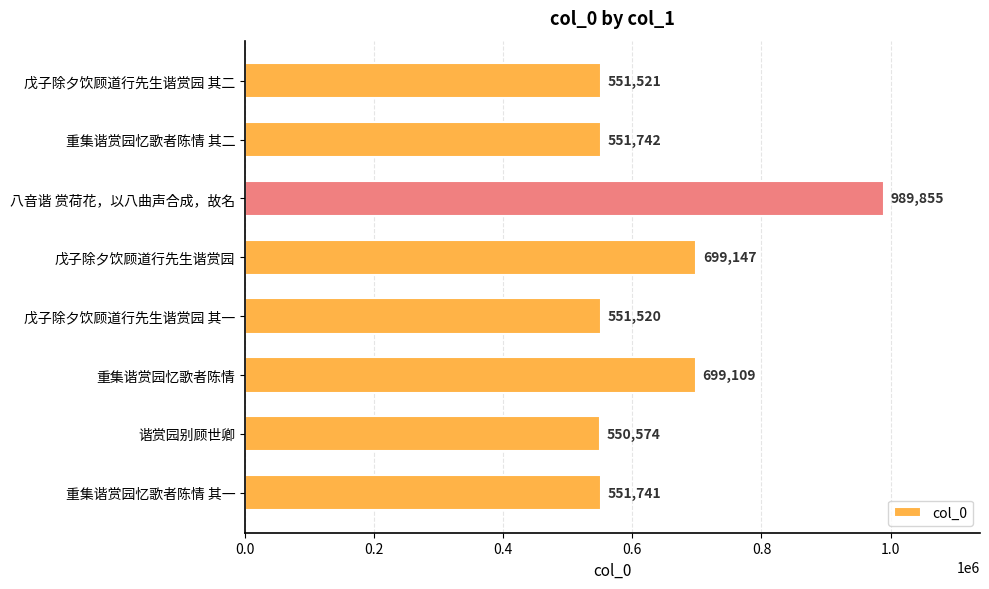

At which category does the chart reach its minimum across all series?

谐赏园别顾世卿